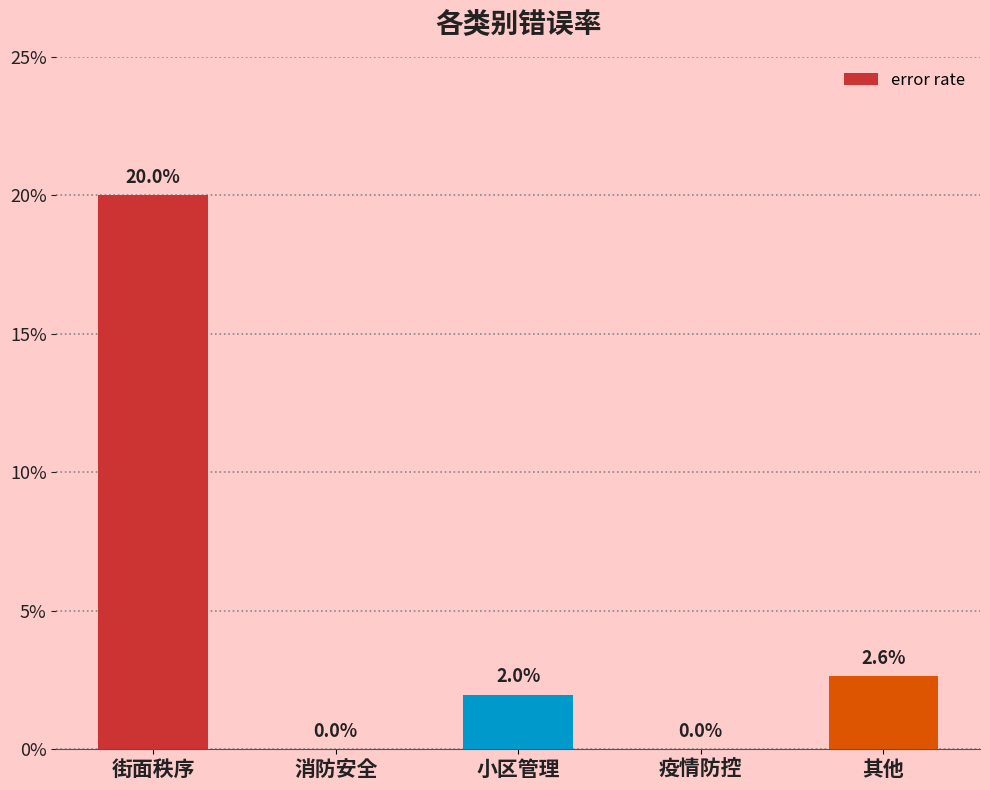

Where is the data nearest to the value 0?

消防安全